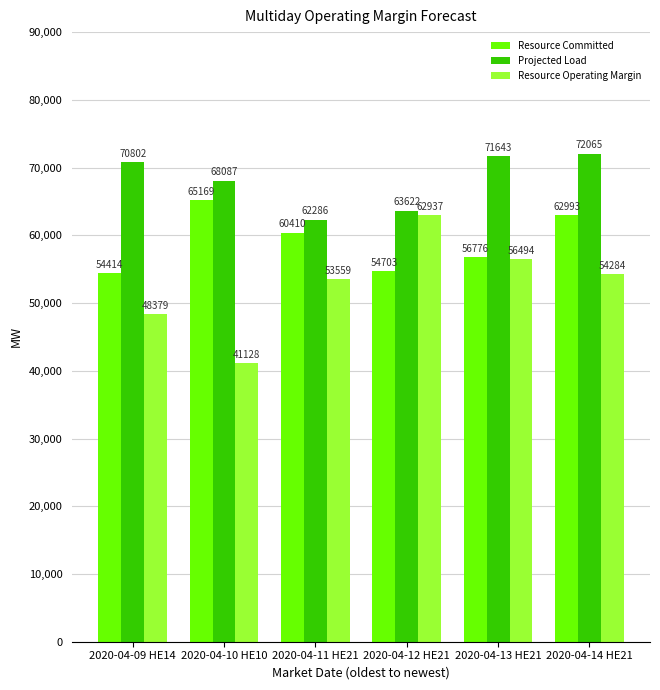

At 2020-04-12 HE21, list the series in order from largest to smallest.

Projected Load, Resource Operating Margin, Resource Committed